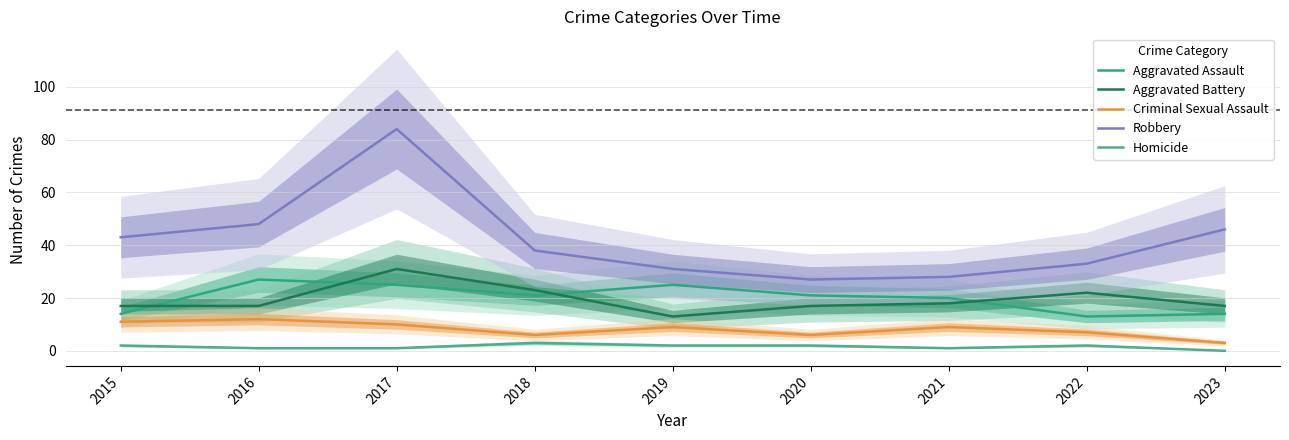

Rank the categories by Aggravated Assault value from lowest to highest.

2022, 2015, 2023, 2021, 2018, 2020, 2017, 2019, 2016